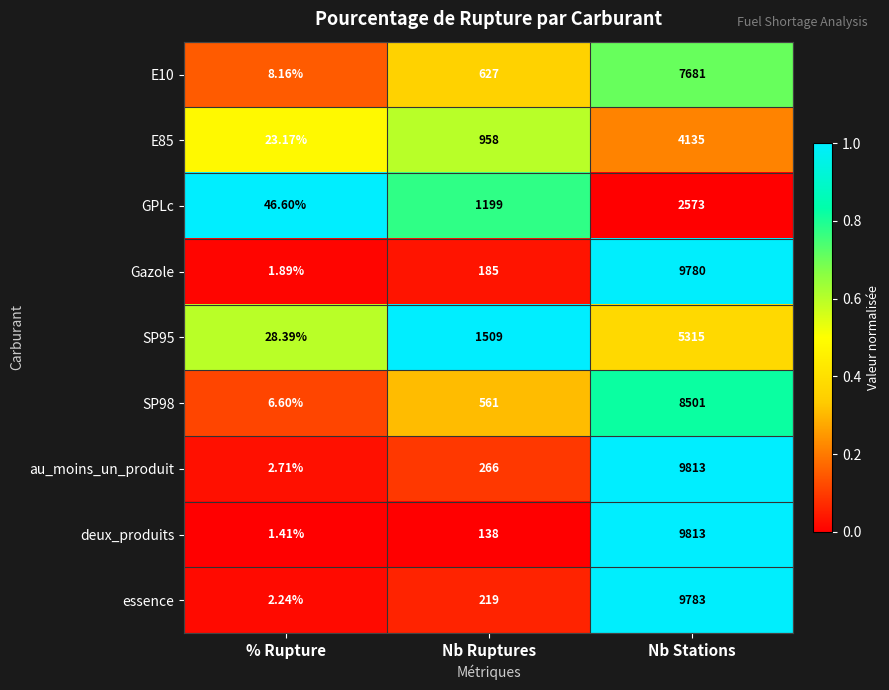

Which series has the largest total across all categories?

au_moins_un_produit